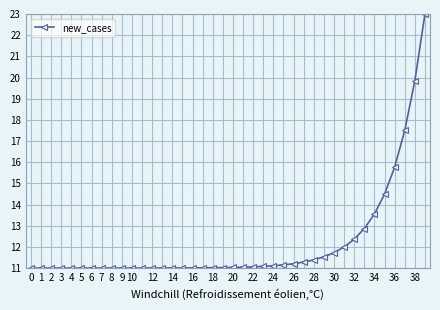

What is the sum of all values?

485.1